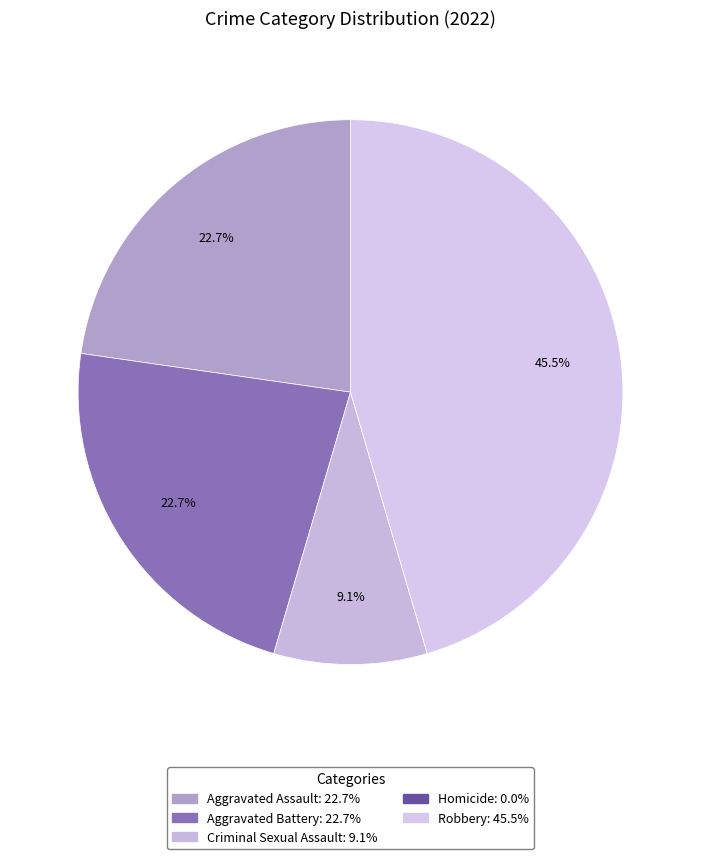

The Aggravated Battery slice represents 17% of the pie. True or false?

False